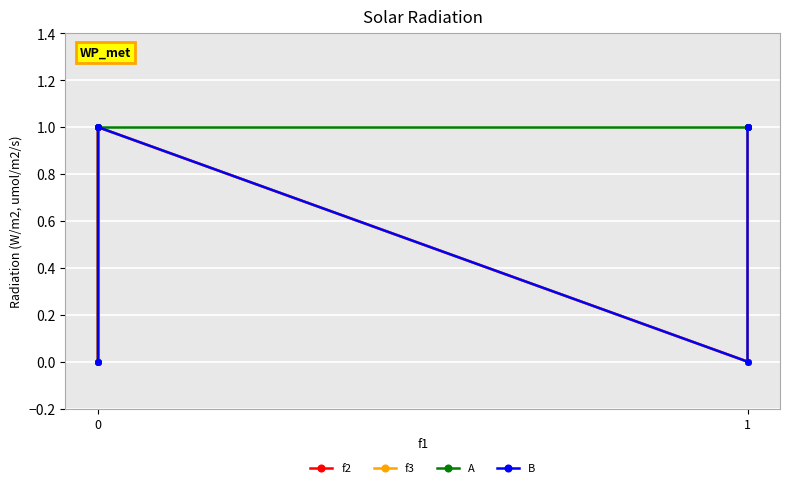

Count the f3 values in the range 0 to 1.

8